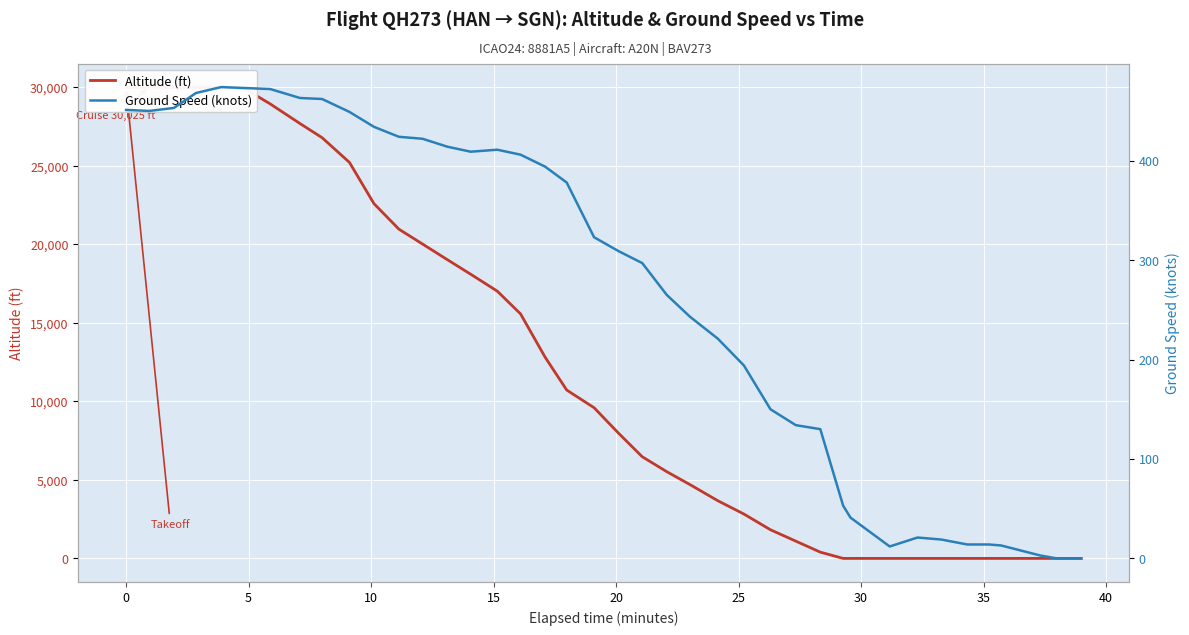

Rank the series at 20 from highest to lowest value.

altitude, ground_speed